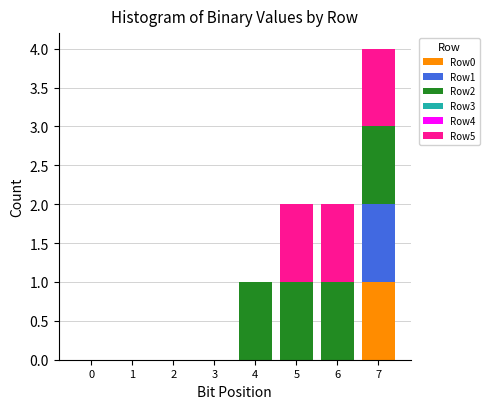

The value of Row0 at 3 is 0. True or false?

True